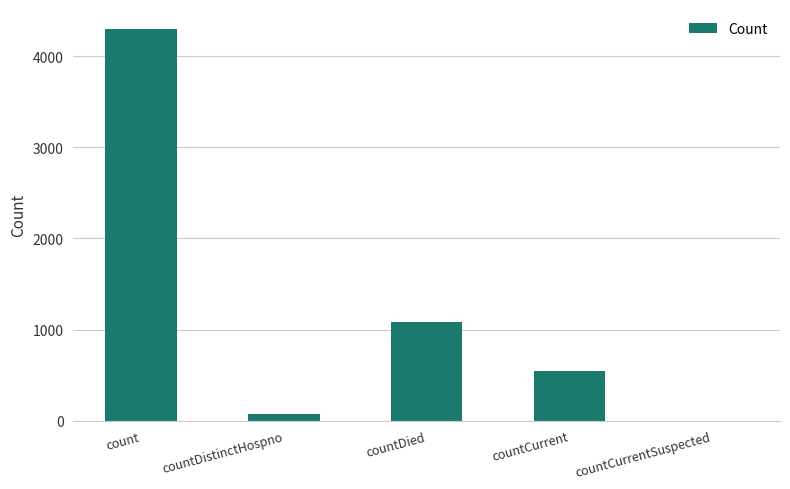

How many series are shown in this chart?

1